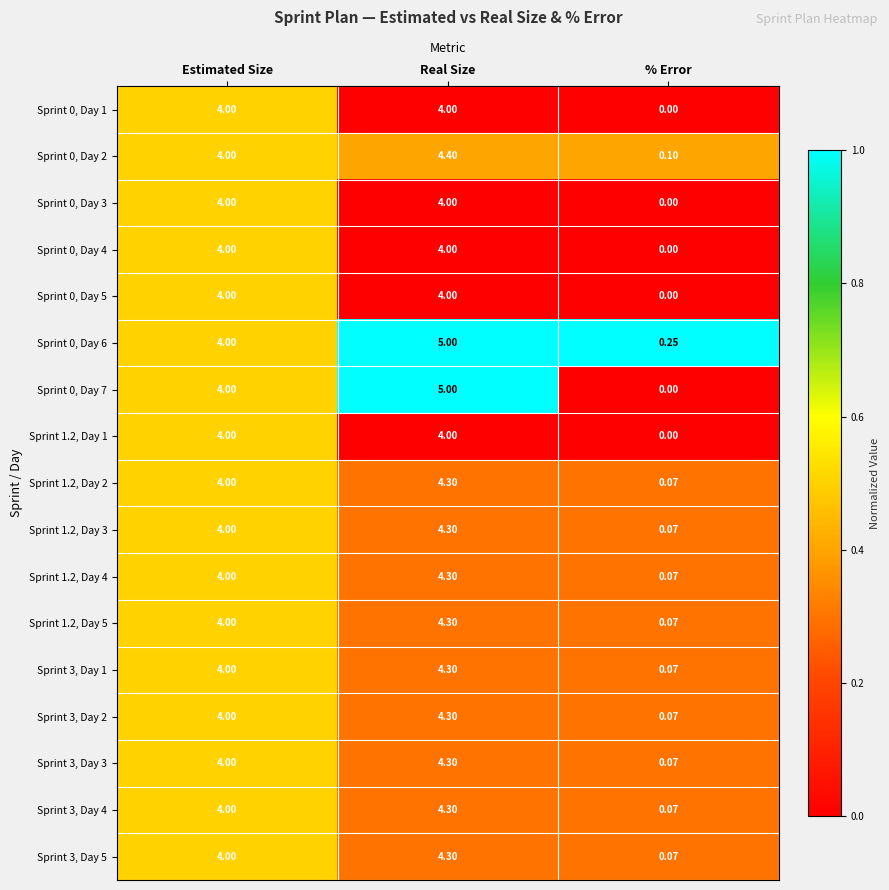

Rank the categories by Sprint 1.2, Day 4 value from highest to lowest.

Real Size, Estimated Size, % Error